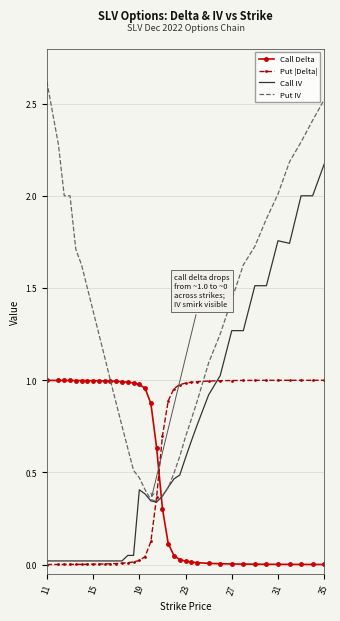

What is the greatest value displayed?

2.6